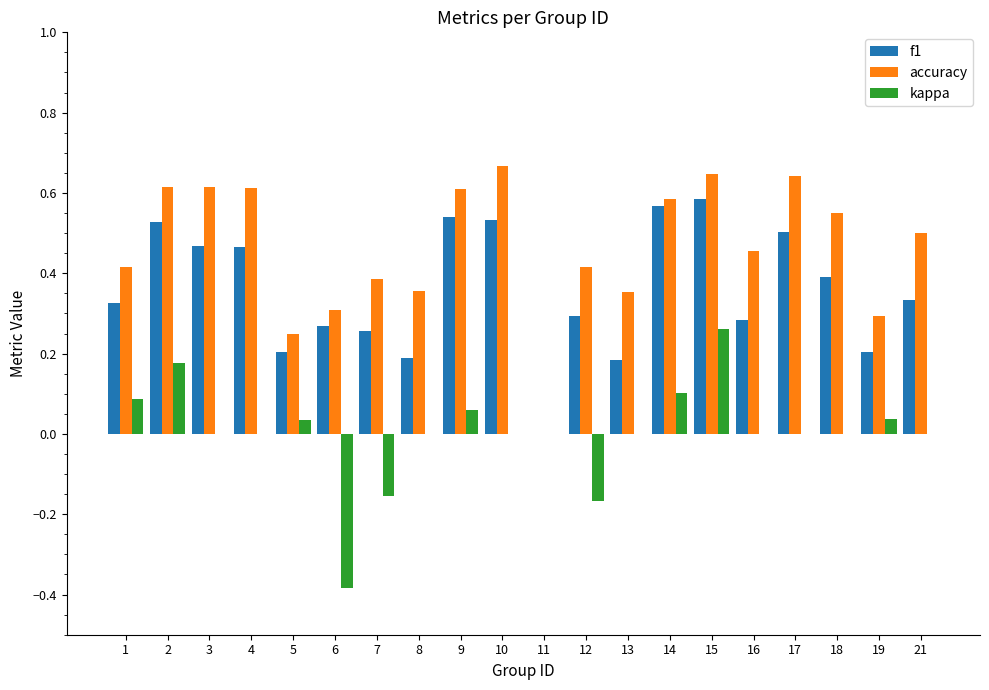

The f1 series shows 0.3 at 16. True or false?

True